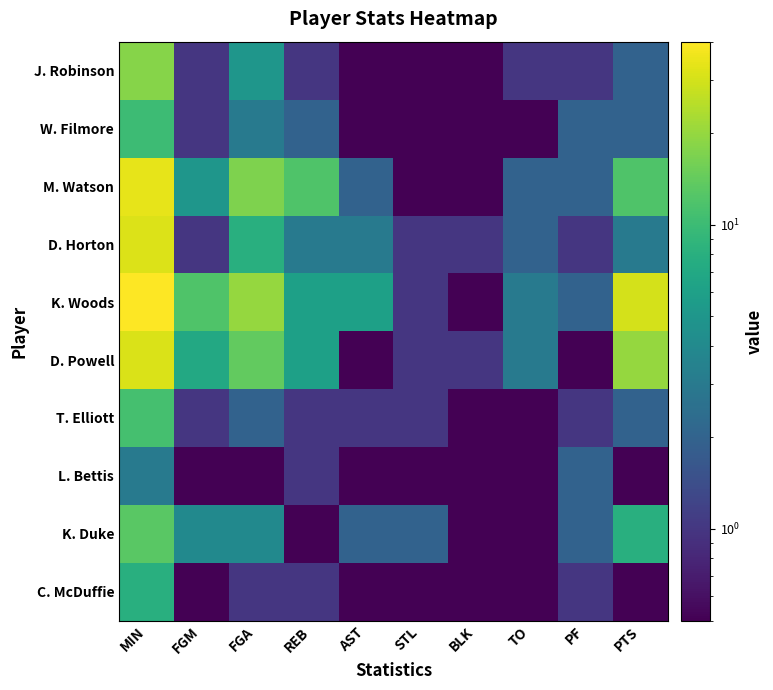

Which series has the largest total across all categories?

K. Woods